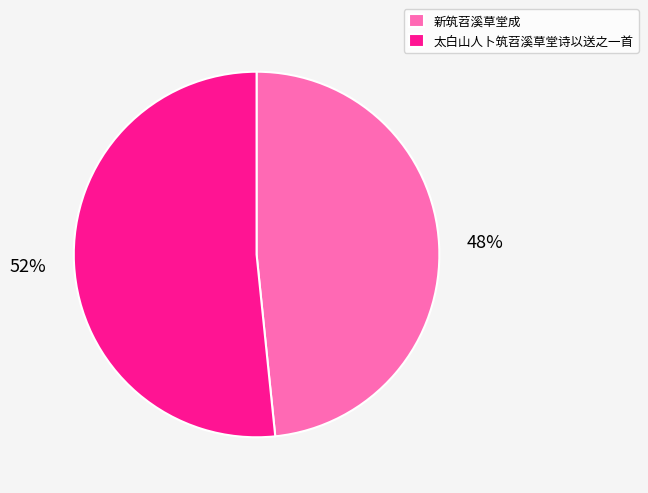

The 太白山人卜筑苕溪草堂诗以送之一首 slice represents 39% of the pie. True or false?

False